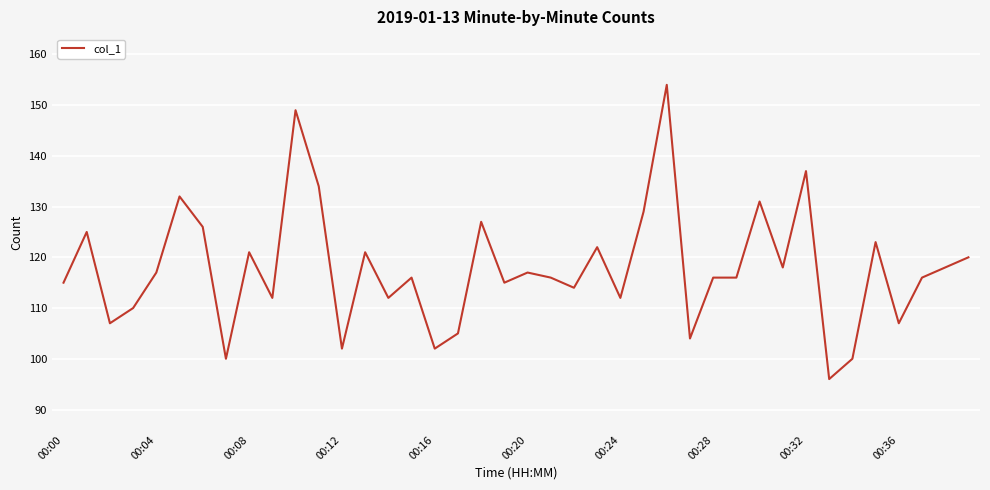

What is the minimum value shown in the chart?

96